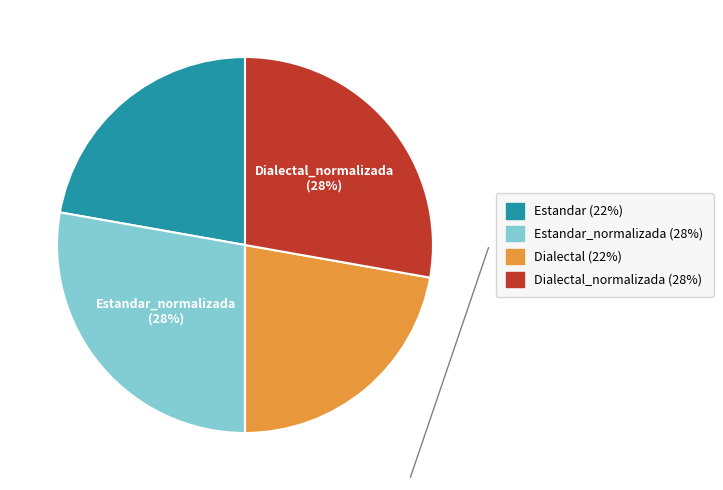

Does any single category account for the majority?

No